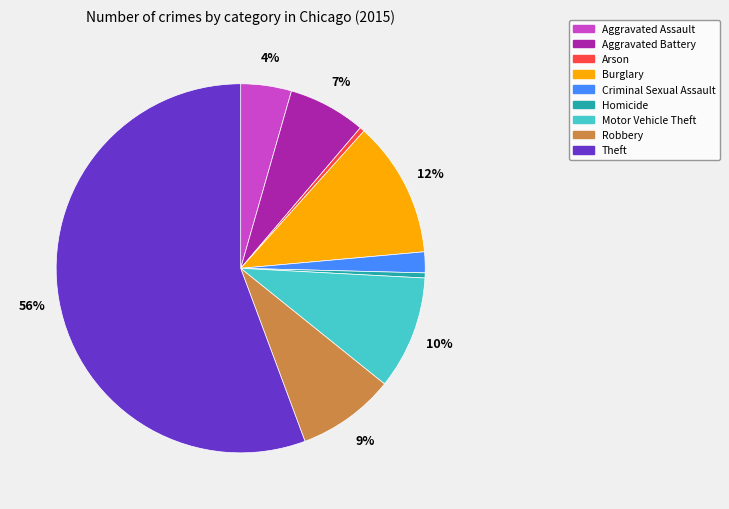

To the nearest percent, what percentage of the pie is Motor Vehicle Theft?

10%